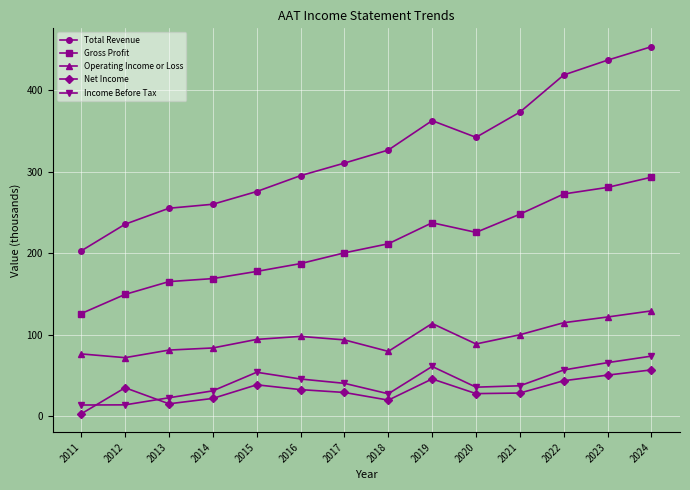

What is the difference between the maximum and second lowest values in the Gross Profit series?

143.8